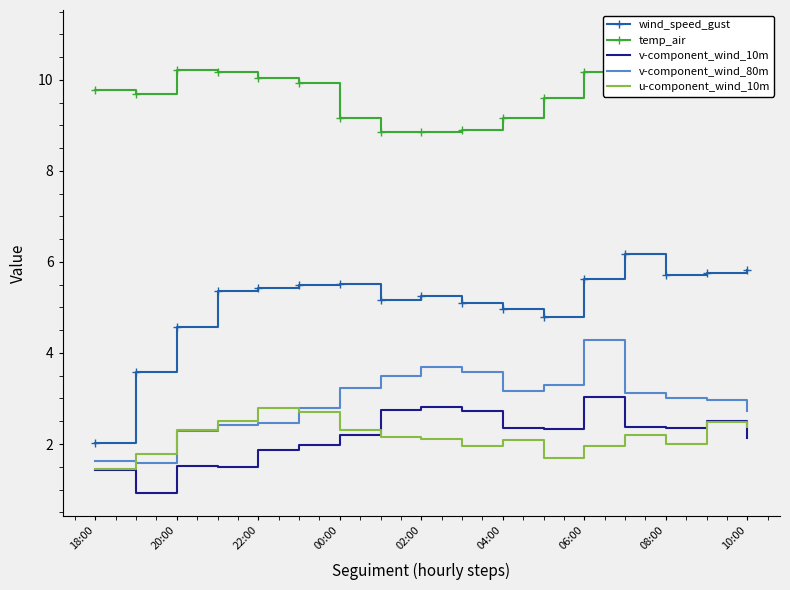

True or false: wind_speed_gust and u-component_wind_10m cross at least once.

False